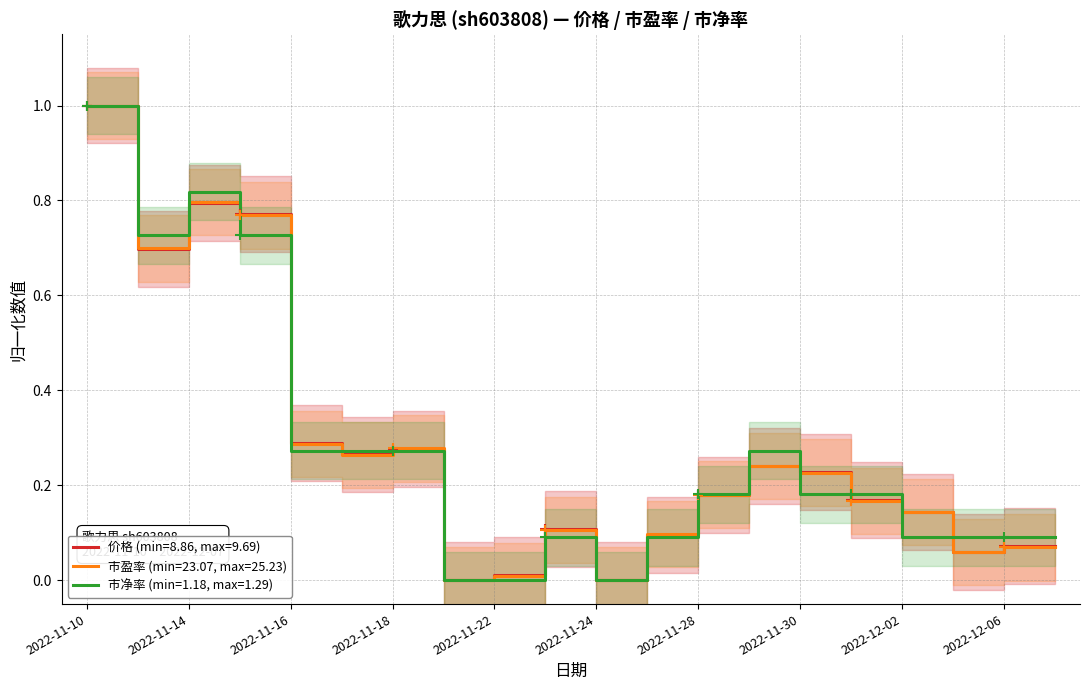

Count the number of data series in this chart.

3